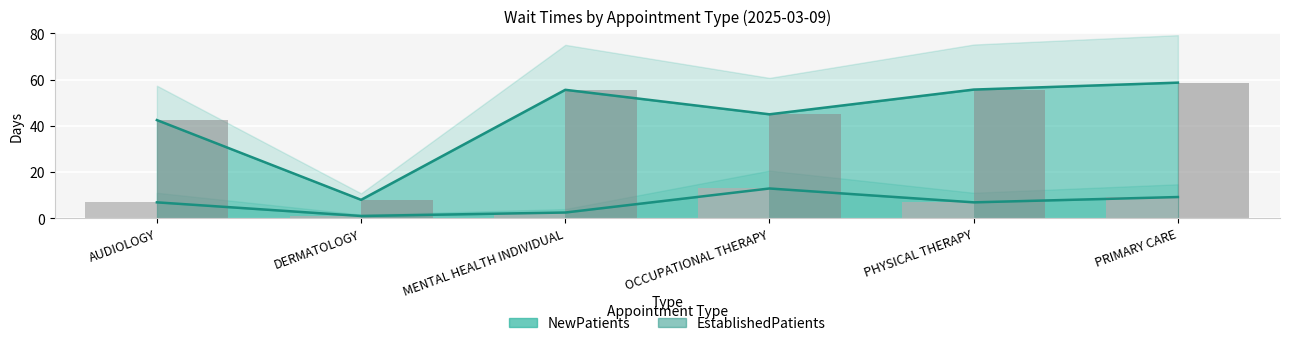

True or false: EstablishedPatients (bars) has a value of 18.8 at OCCUPATIONAL THERAPY.

False